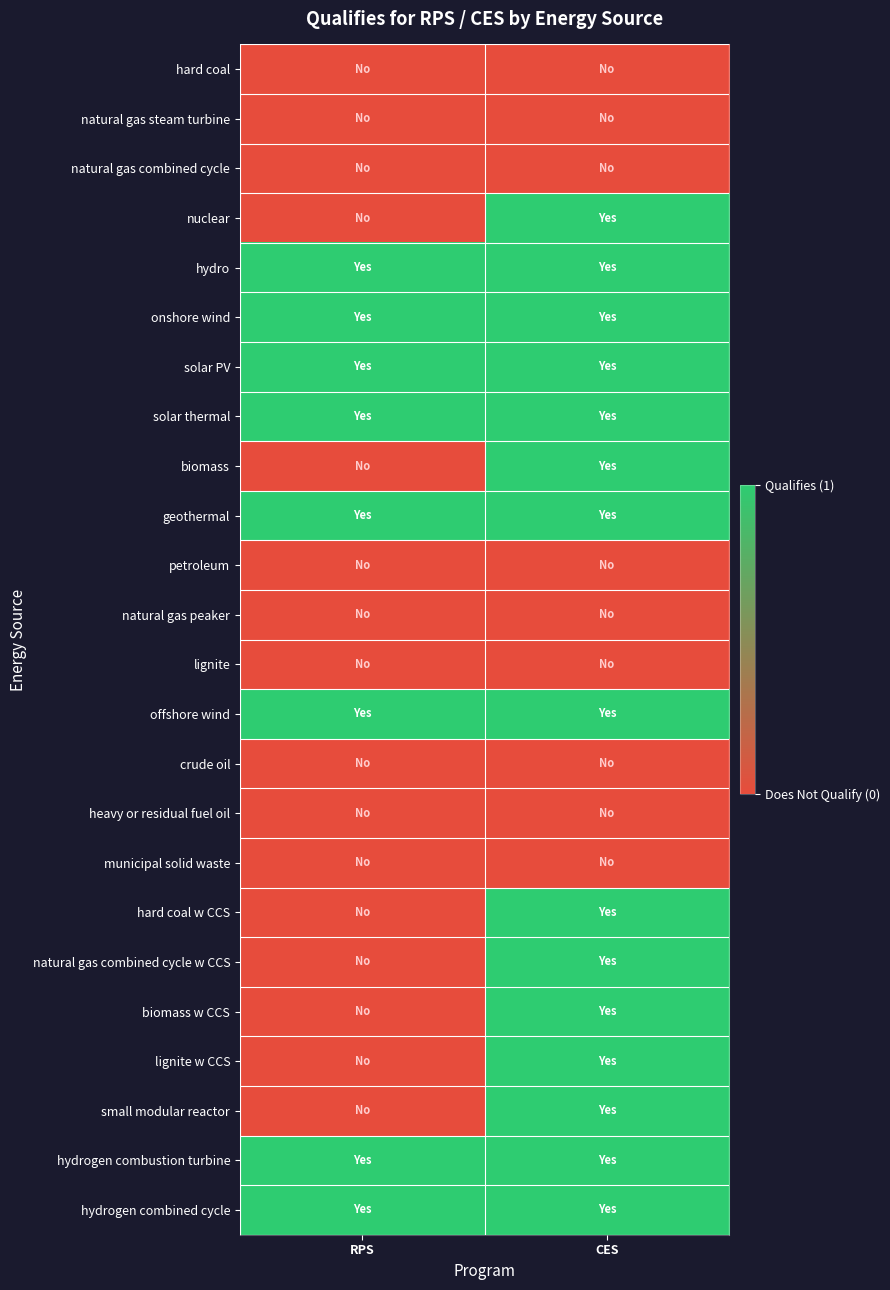

Rank the series by their maximum value, from highest to lowest.

nuclear, hydro, onshore wind, solar PV, solar thermal, biomass, geothermal, offshore wind, hard coal w CCS, natural gas combined cycle w CCS, biomass w CCS, lignite w CCS, small modular reactor, hydrogen combustion turbine, hydrogen combined cycle, hard coal, natural gas steam turbine, natural gas combined cycle, petroleum, natural gas peaker, lignite, crude oil, heavy or residual fuel oil, municipal solid waste